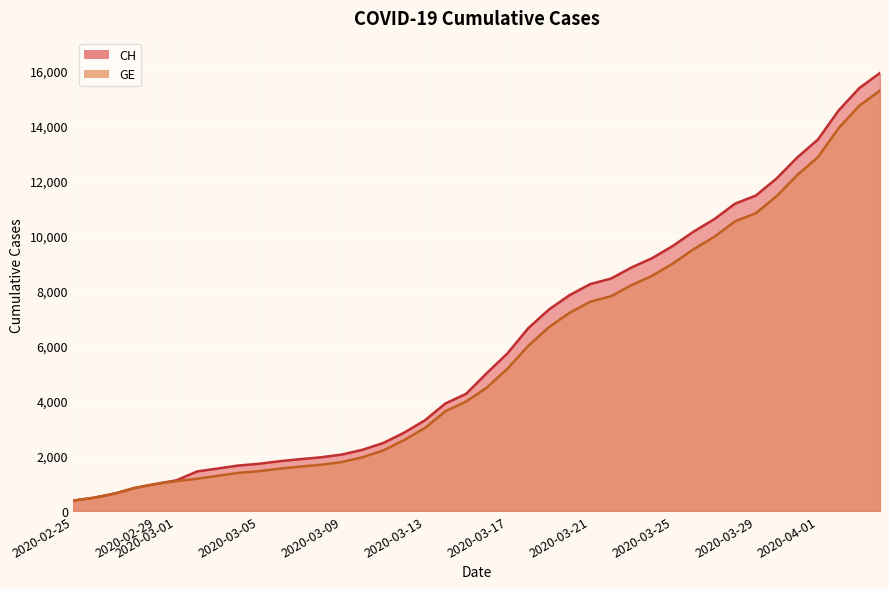

Which series has the largest range (max minus min)?

CH